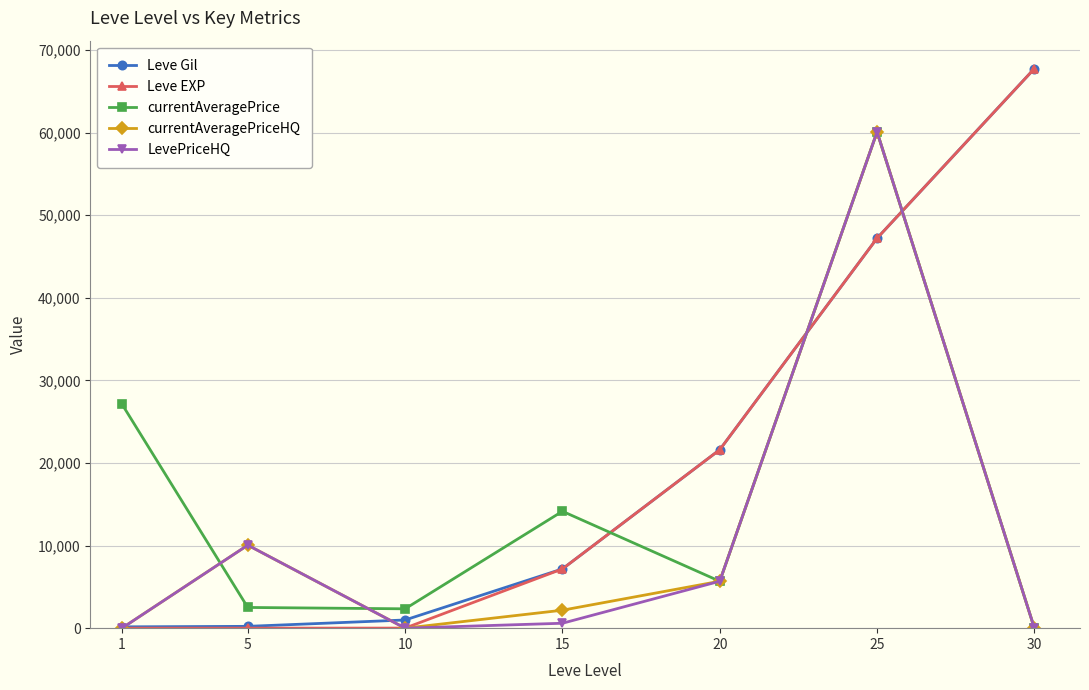

Which series changed the most between 5 and 20?

Leve EXP